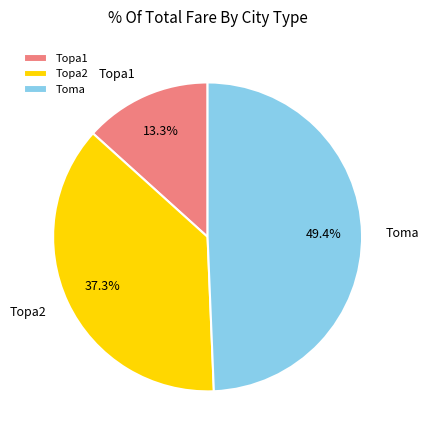

How many slices are in this pie chart?

3